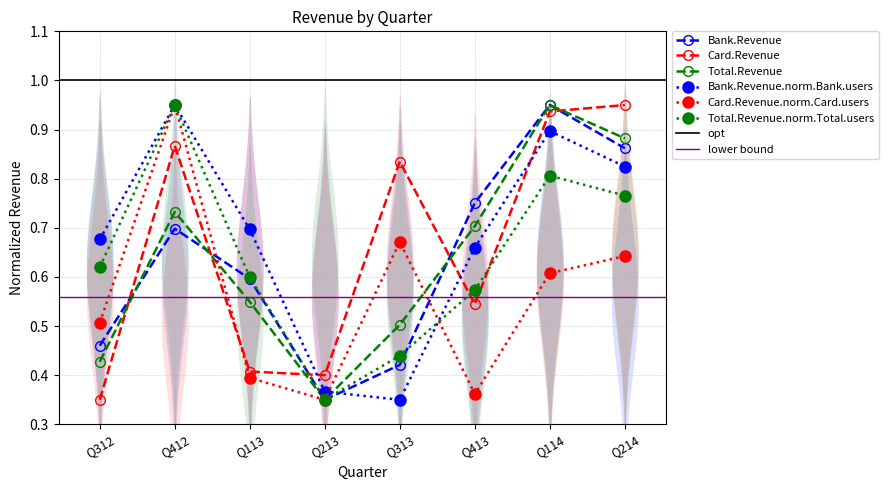

Rank the categories by Bank.Revenue value from lowest to highest.

Q213, Q313, Q312, Q113, Q412, Q413, Q214, Q114